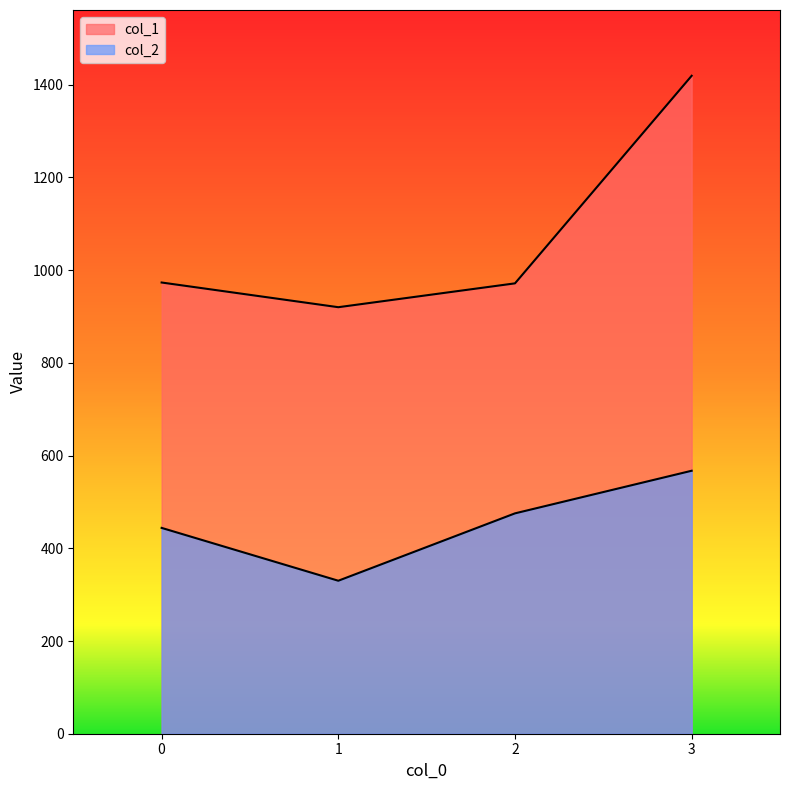

What is the value of the col_1 point at the 1st from the left?

973.3